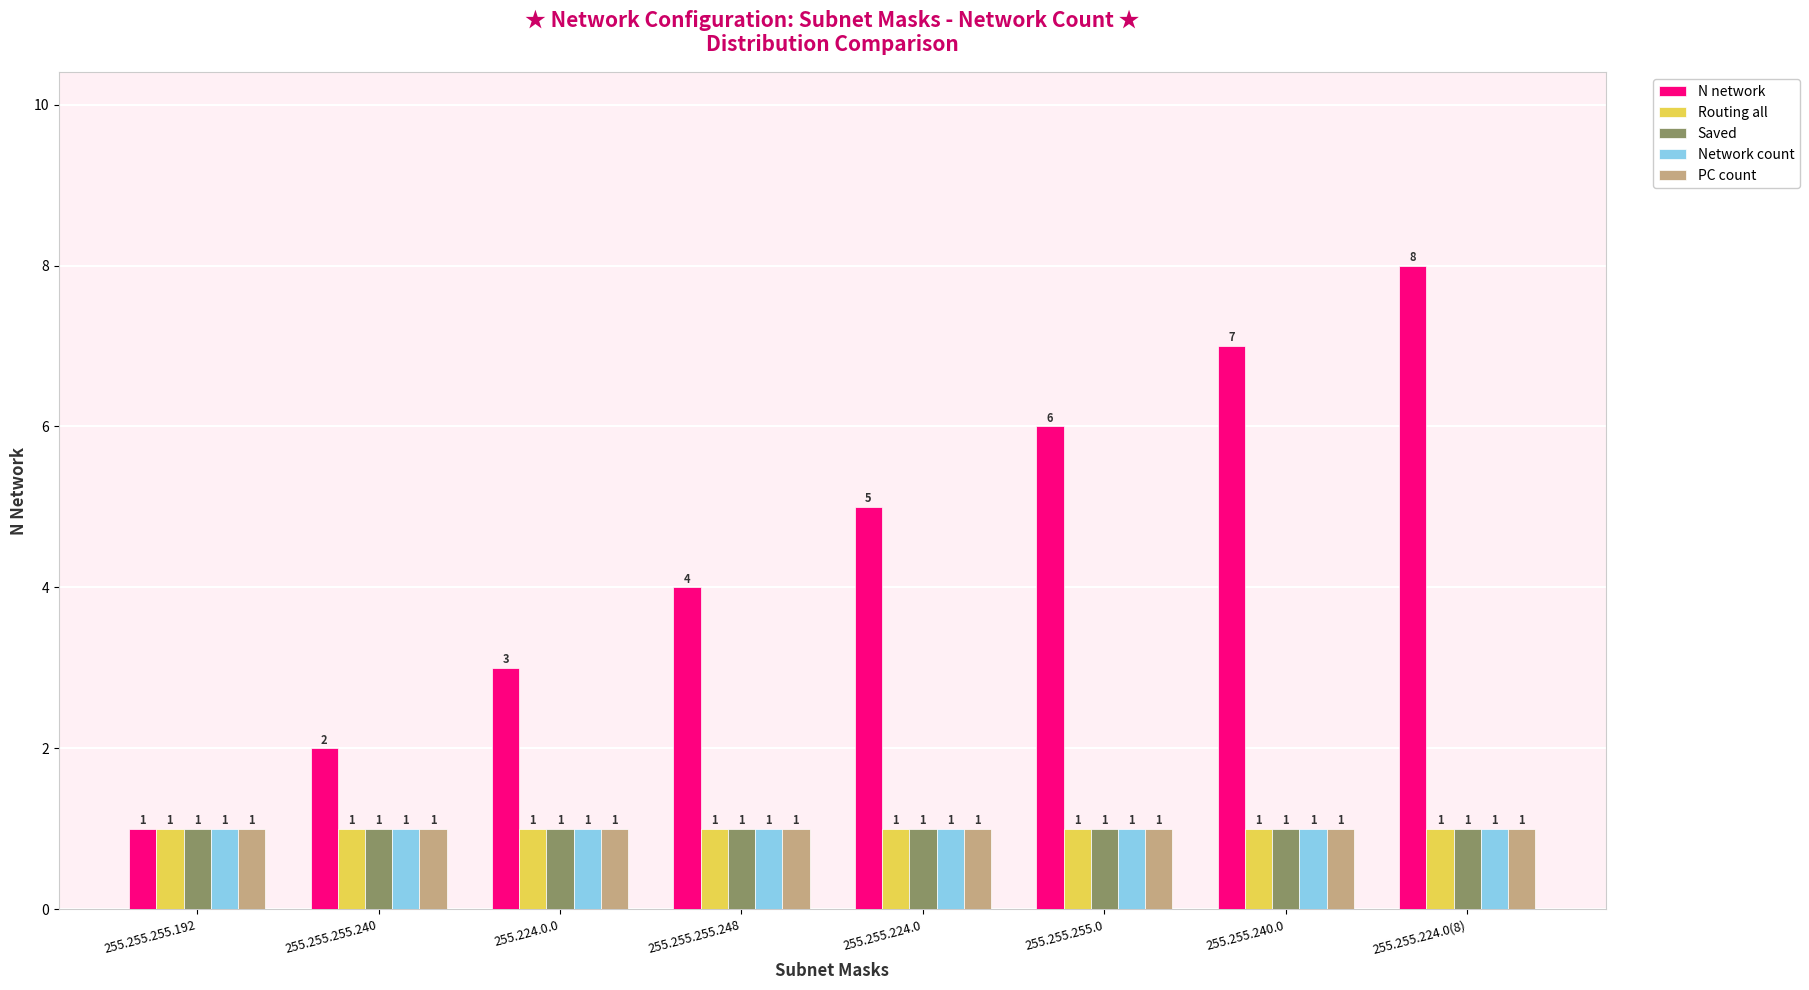

Which series changed the most between 255.255.255.248 and 255.255.255.0?

N network